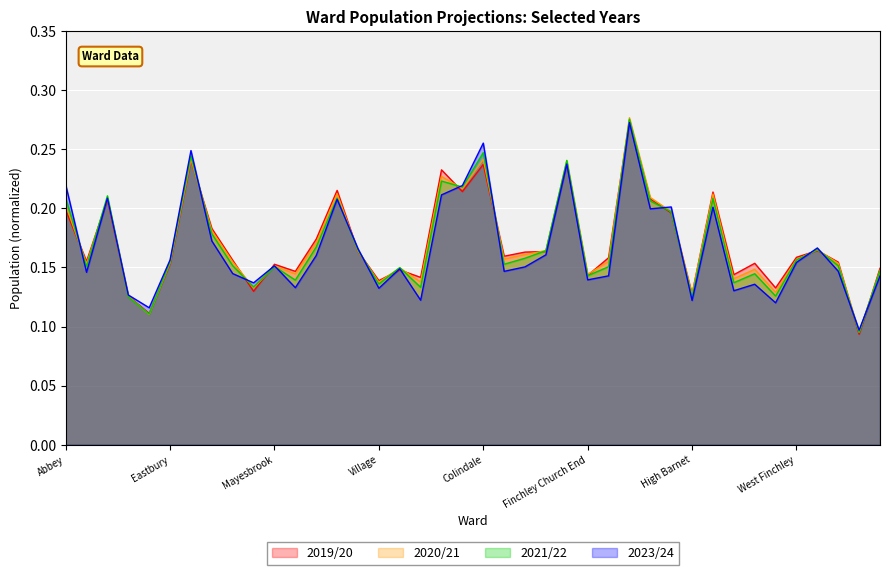

Reading left to right, list all the values displayed in this chart.

2019/20: Abbey=0.2	Alibon=0.2	Becontree=0.2	Chadwell Heath=0.1	Eastbrook=0.1	Eastbury=0.2	Gascoigne=0.2	Goresbrook=0.2	Heath=0.2	Longbridge=0.1	Mayesbrook=0.2	Parsloes=0.1	River=0.2	Thames=0.2	Valence=0.2	Village=0.1	Whalebone=0.1	Brunswick Park=0.1	Burnt Oak=0.2	Childs Hill=0.2	Colindale=0.2	Coppetts=0.2	East Barnet=0.2	East Finchley=0.2	Edgware=0.2	Finchley Church End=0.1	Garden Suburb=0.2	Golders Green=0.3	Hale=0.2	Hendon=0.2	High Barnet=0.1	Mill Hill=0.2	Oakleigh=0.1	Totteridge=0.2	Underhill=0.1	West Finchley=0.2	West Hendon=0.2	Woodhouse=0.2	Barnehurst=0.1	Belvedere=0.1
2020/21: Abbey=0.2	Alibon=0.2	Becontree=0.2	Chadwell Heath=0.1	Eastbrook=0.1	Eastbury=0.2	Gascoigne=0.2	Goresbrook=0.2	Heath=0.2	Longbridge=0.1	Mayesbrook=0.2	Parsloes=0.1	River=0.2	Thames=0.2	Valence=0.2	Village=0.1	Whalebone=0.1	Brunswick Park=0.1	Burnt Oak=0.2	Childs Hill=0.2	Colindale=0.2	Coppetts=0.2	East Barnet=0.2	East Finchley=0.2	Edgware=0.2	Finchley Church End=0.1	Garden Suburb=0.2	Golders Green=0.3	Hale=0.2	Hendon=0.2	High Barnet=0.1	Mill Hill=0.2	Oakleigh=0.1	Totteridge=0.1	Underhill=0.1	West Finchley=0.2	West Hendon=0.2	Woodhouse=0.2	Barnehurst=0.1	Belvedere=0.1
2021/22: Abbey=0.2	Alibon=0.2	Becontree=0.2	Chadwell Heath=0.1	Eastbrook=0.1	Eastbury=0.2	Gascoigne=0.2	Goresbrook=0.2	Heath=0.2	Longbridge=0.1	Mayesbrook=0.2	Parsloes=0.1	River=0.2	Thames=0.2	Valence=0.2	Village=0.1	Whalebone=0.1	Brunswick Park=0.1	Burnt Oak=0.2	Childs Hill=0.2	Colindale=0.2	Coppetts=0.2	East Barnet=0.2	East Finchley=0.2	Edgware=0.2	Finchley Church End=0.1	Garden Suburb=0.2	Golders Green=0.3	Hale=0.2	Hendon=0.2	High Barnet=0.1	Mill Hill=0.2	Oakleigh=0.1	Totteridge=0.1	Underhill=0.1	West Finchley=0.2	West Hendon=0.2	Woodhouse=0.2	Barnehurst=0.1	Belvedere=0.1
2023/24: Abbey=0.2	Alibon=0.1	Becontree=0.2	Chadwell Heath=0.1	Eastbrook=0.1	Eastbury=0.2	Gascoigne=0.2	Goresbrook=0.2	Heath=0.1	Longbridge=0.1	Mayesbrook=0.2	Parsloes=0.1	River=0.2	Thames=0.2	Valence=0.2	Village=0.1	Whalebone=0.1	Brunswick Park=0.1	Burnt Oak=0.2	Childs Hill=0.2	Colindale=0.3	Coppetts=0.1	East Barnet=0.2	East Finchley=0.2	Edgware=0.2	Finchley Church End=0.1	Garden Suburb=0.1	Golders Green=0.3	Hale=0.2	Hendon=0.2	High Barnet=0.1	Mill Hill=0.2	Oakleigh=0.1	Totteridge=0.1	Underhill=0.1	West Finchley=0.2	West Hendon=0.2	Woodhouse=0.1	Barnehurst=0.1	Belvedere=0.1